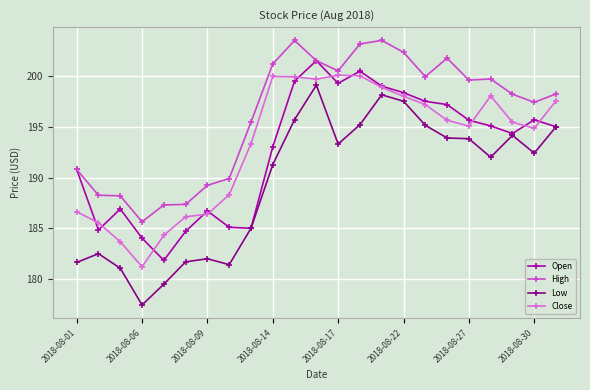

How many data points does each series have?

23